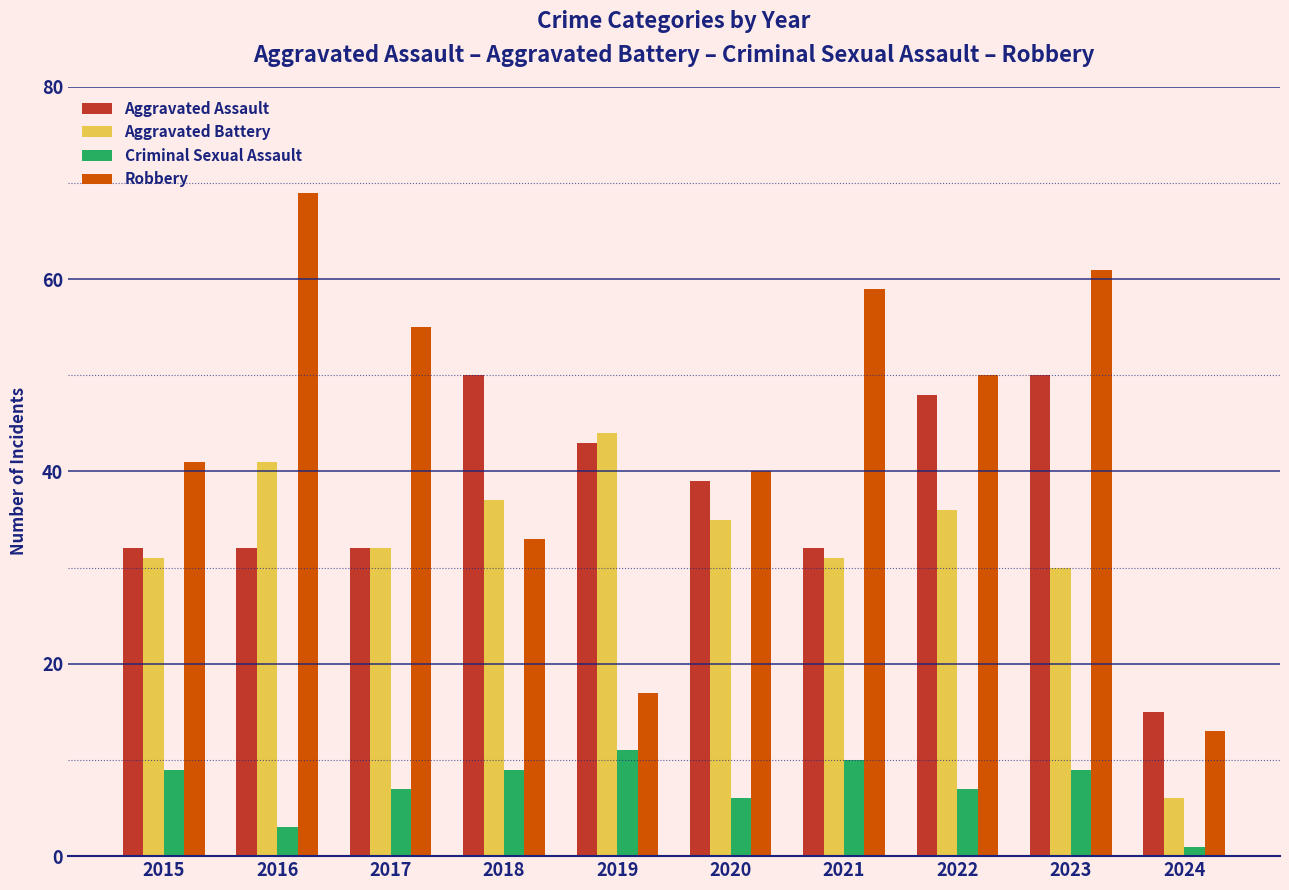

Reading left to right, list all the values displayed in this chart.

Aggravated Assault: 2015=32	2016=32	2017=32	2018=50	2019=43	2020=39	2021=32	2022=48	2023=50	2024=15
Aggravated Battery: 2015=31	2016=41	2017=32	2018=37	2019=44	2020=35	2021=31	2022=36	2023=30	2024=6
Criminal Sexual Assault: 2015=9	2016=3	2017=7	2018=9	2019=11	2020=6	2021=10	2022=7	2023=9	2024=1
Robbery: 2015=41	2016=69	2017=55	2018=33	2019=17	2020=40	2021=59	2022=50	2023=61	2024=13